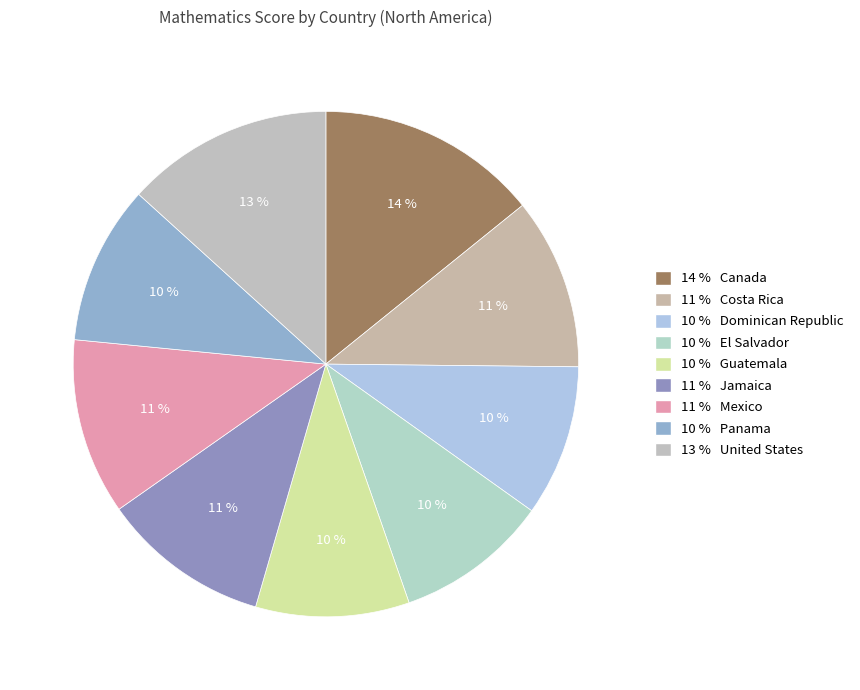

What is the smallest slice in the pie chart?

Dominican Republic